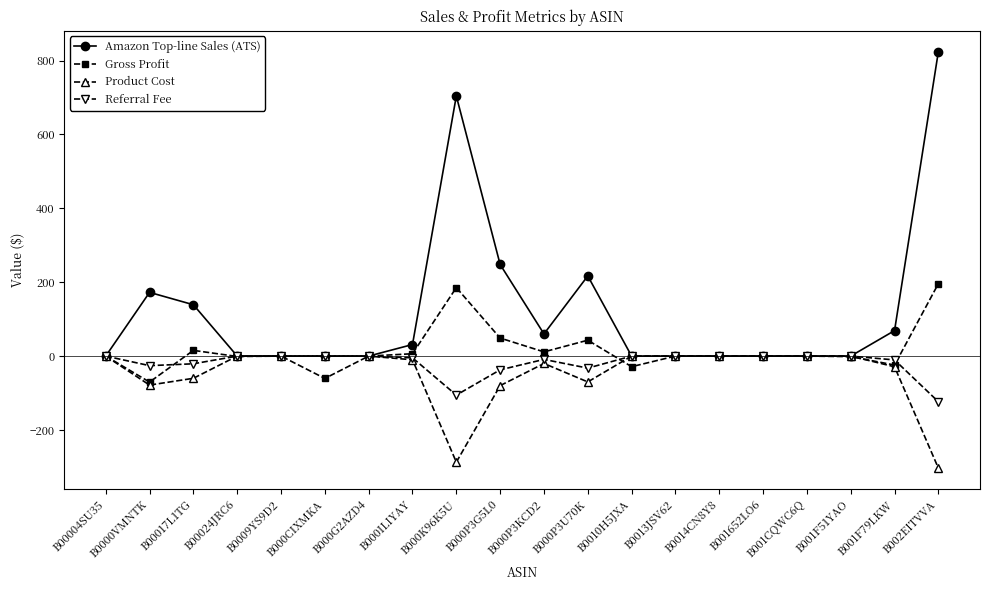

What is the label of the 4th point from the left?

B00024JRC6